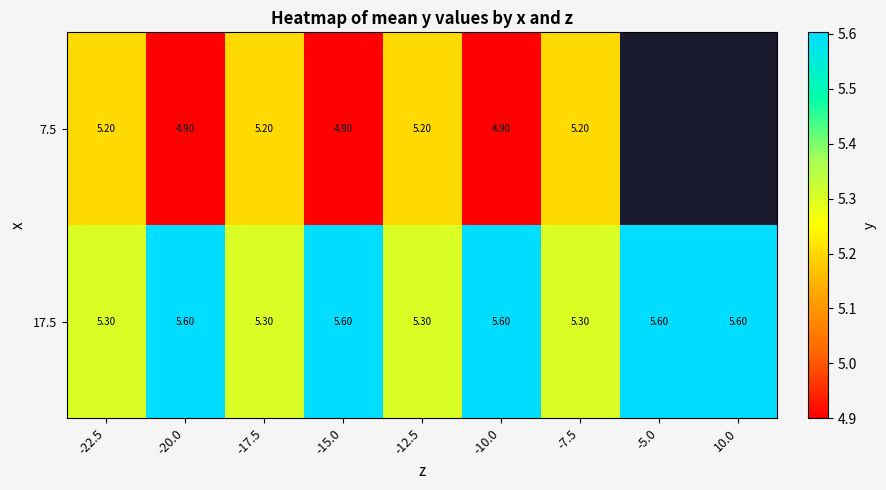

Rank the series by their maximum value, from highest to lowest.

17.5, 7.5